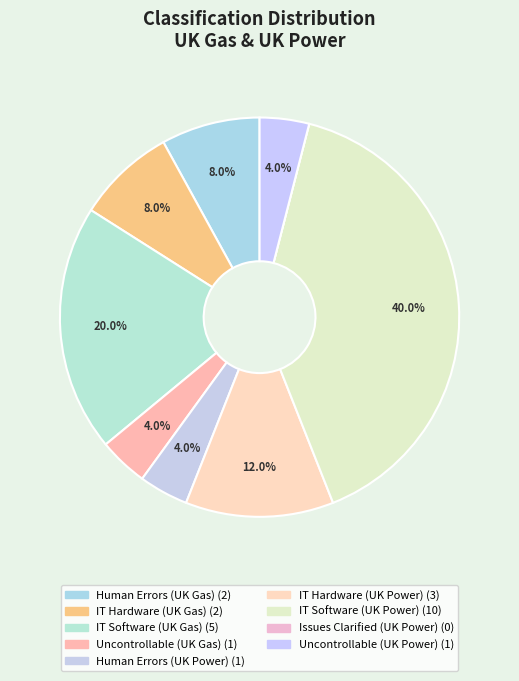

Rank the categories by value from highest to lowest.

IT Software (UK Power), IT Software (UK Gas), IT Hardware (UK Power), Human Errors (UK Gas), IT Hardware (UK Gas), Uncontrollable (UK Gas), Human Errors (UK Power), Uncontrollable (UK Power), Issues Clarified (UK Power)